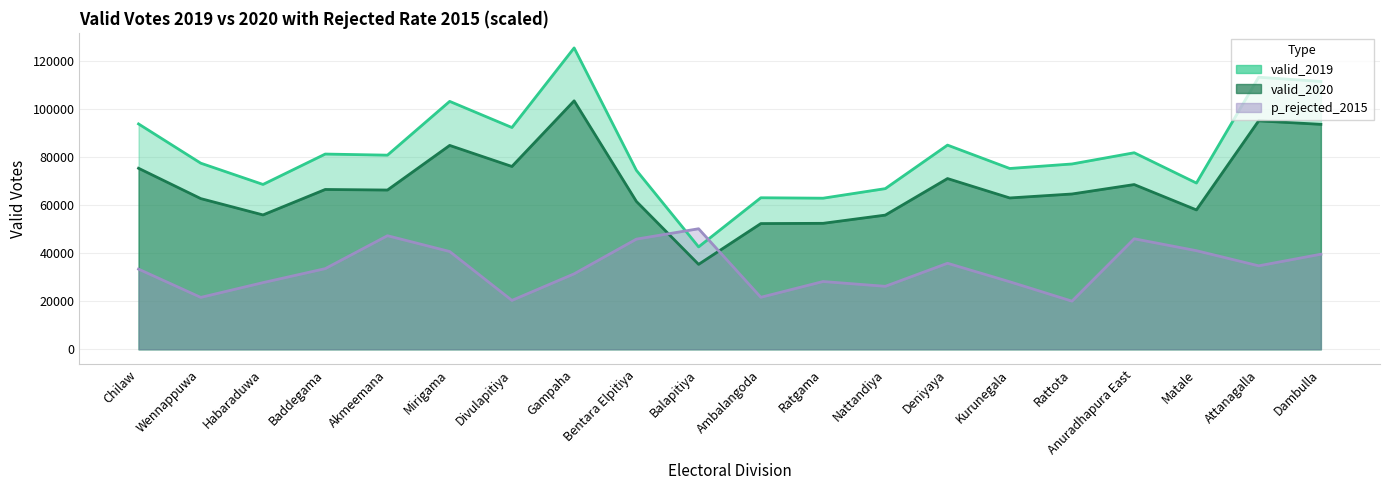

The value of valid_2020 at Nattandiya is 16064.7. True or false?

False